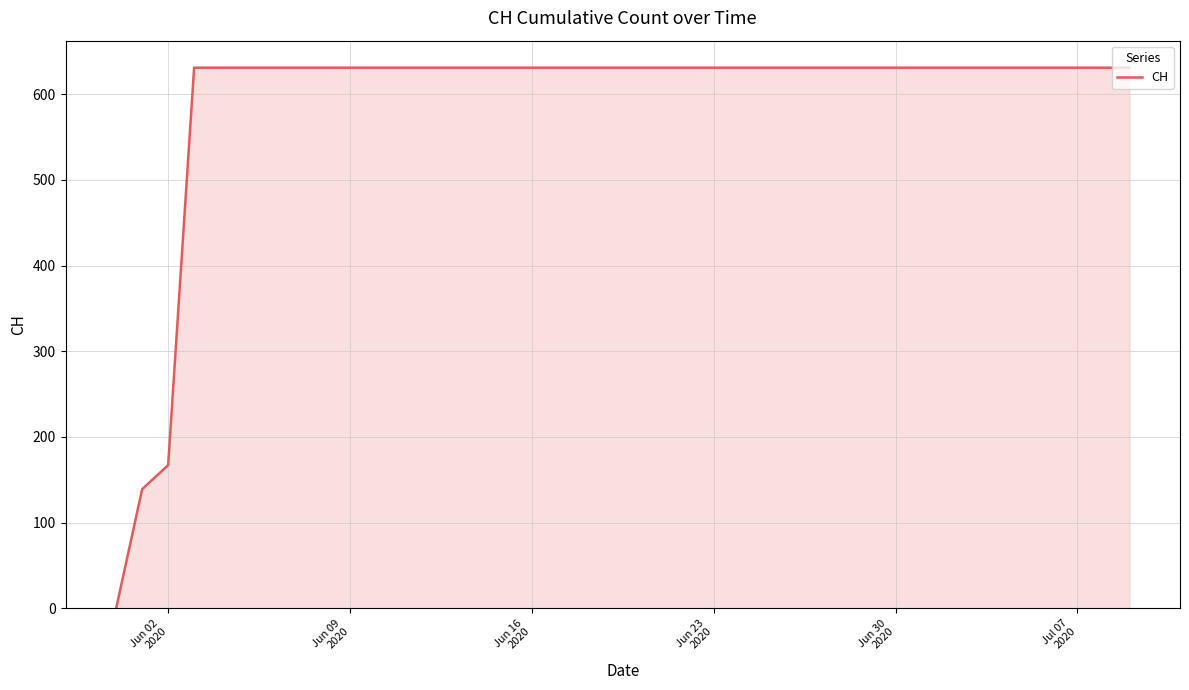

What is the maximum value shown in the chart?

631